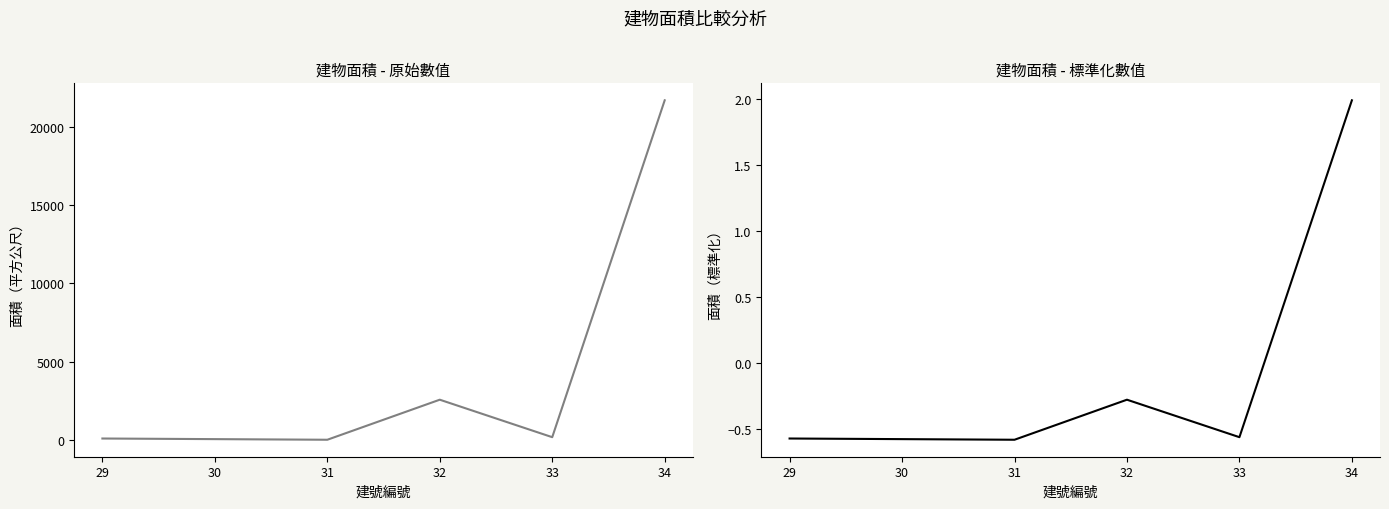

True or false: 面積（標準化） and 面積（平方公尺） cross at least once.

False